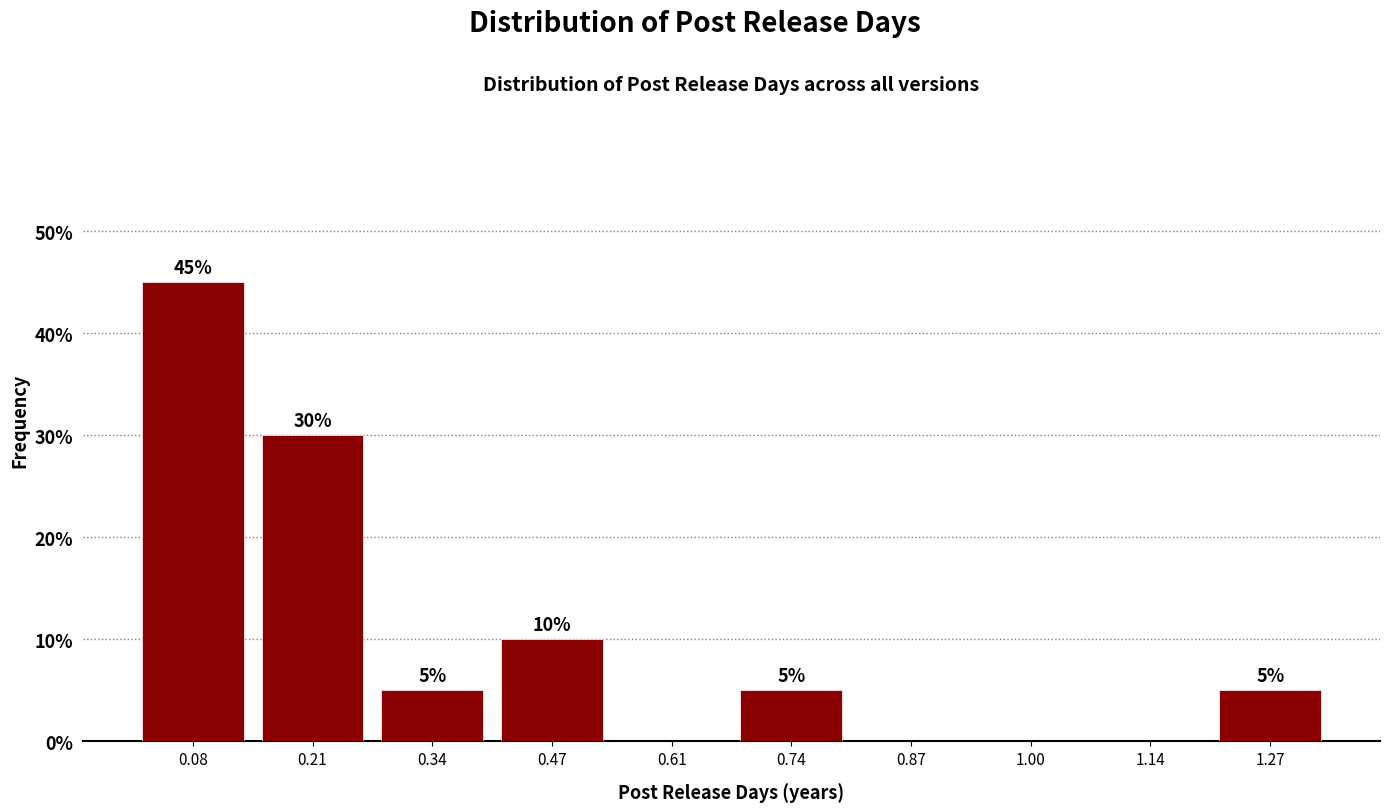

Which range on the x-axis has the tallest bar?

0.02 to 0.14